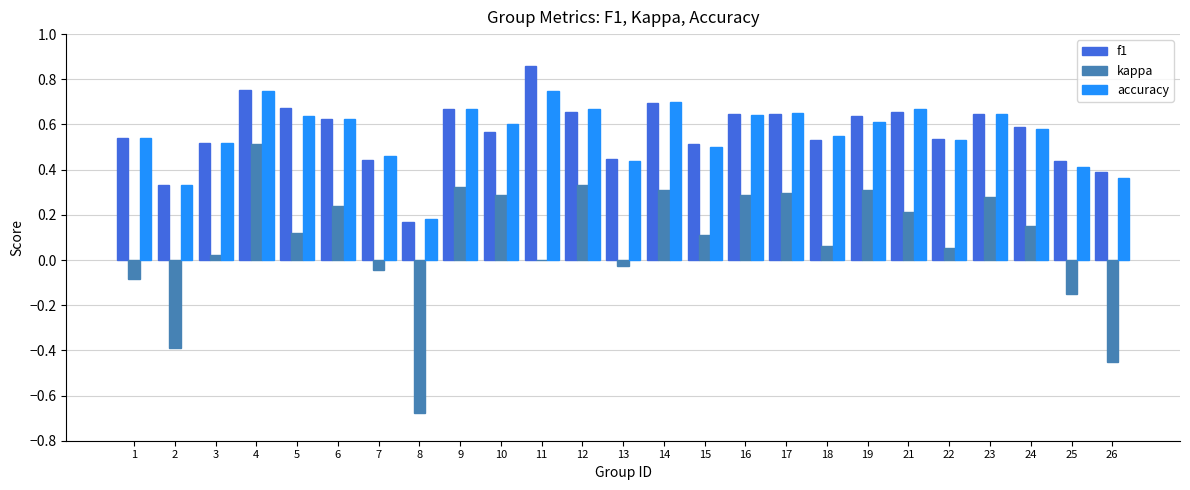

The kappa series shows 0.3 at 9. True or false?

True